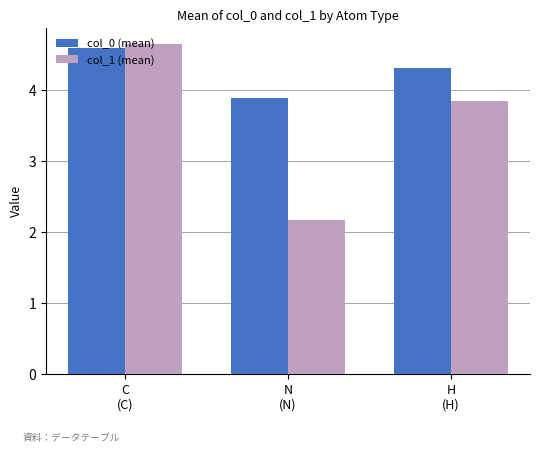

The col_1 (mean) series shows 1.2 at H
(H). True or false?

False